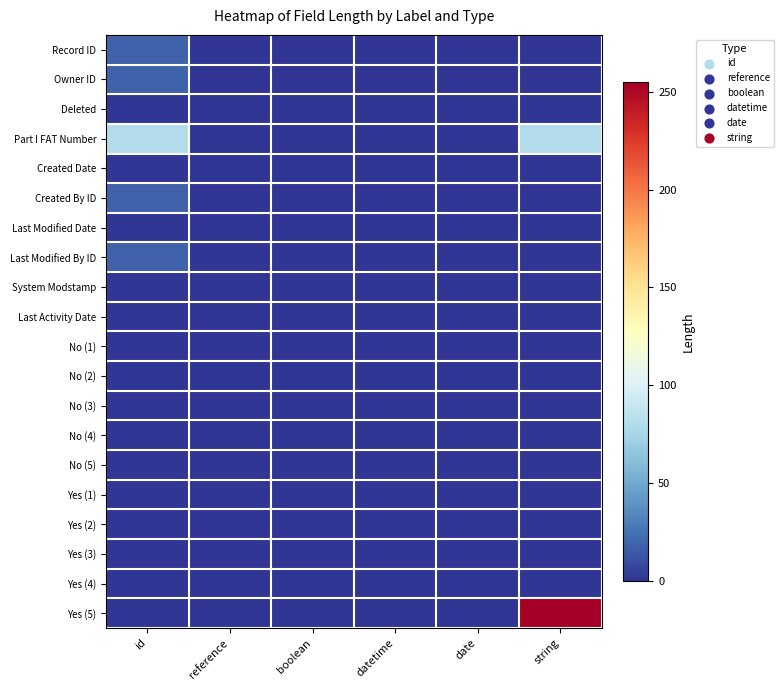

Reading right to left, transcribe all the data shown in this chart.

Record ID: string=0	date=0	datetime=0	boolean=0	reference=0	id=18
Owner ID: string=0	date=0	datetime=0	boolean=0	reference=0	id=18
Deleted: string=0	date=0	datetime=0	boolean=0	reference=0	id=0
Part I FAT Number: string=80	date=0	datetime=0	boolean=0	reference=0	id=80
Created Date: string=0	date=0	datetime=0	boolean=0	reference=0	id=0
Created By ID: string=0	date=0	datetime=0	boolean=0	reference=0	id=18
Last Modified Date: string=0	date=0	datetime=0	boolean=0	reference=0	id=0
Last Modified By ID: string=0	date=0	datetime=0	boolean=0	reference=0	id=18
System Modstamp: string=0	date=0	datetime=0	boolean=0	reference=0	id=0
Last Activity Date: string=0	date=0	datetime=0	boolean=0	reference=0	id=0
No (1): string=0	date=0	datetime=0	boolean=0	reference=0	id=0
No (2): string=0	date=0	datetime=0	boolean=0	reference=0	id=0
No (3): string=0	date=0	datetime=0	boolean=0	reference=0	id=0
No (4): string=0	date=0	datetime=0	boolean=0	reference=0	id=0
No (5): string=0	date=0	datetime=0	boolean=0	reference=0	id=0
Yes (1): string=0	date=0	datetime=0	boolean=0	reference=0	id=0
Yes (2): string=0	date=0	datetime=0	boolean=0	reference=0	id=0
Yes (3): string=0	date=0	datetime=0	boolean=0	reference=0	id=0
Yes (4): string=0	date=0	datetime=0	boolean=0	reference=0	id=0
Yes (5): string=255	date=0	datetime=0	boolean=0	reference=0	id=0